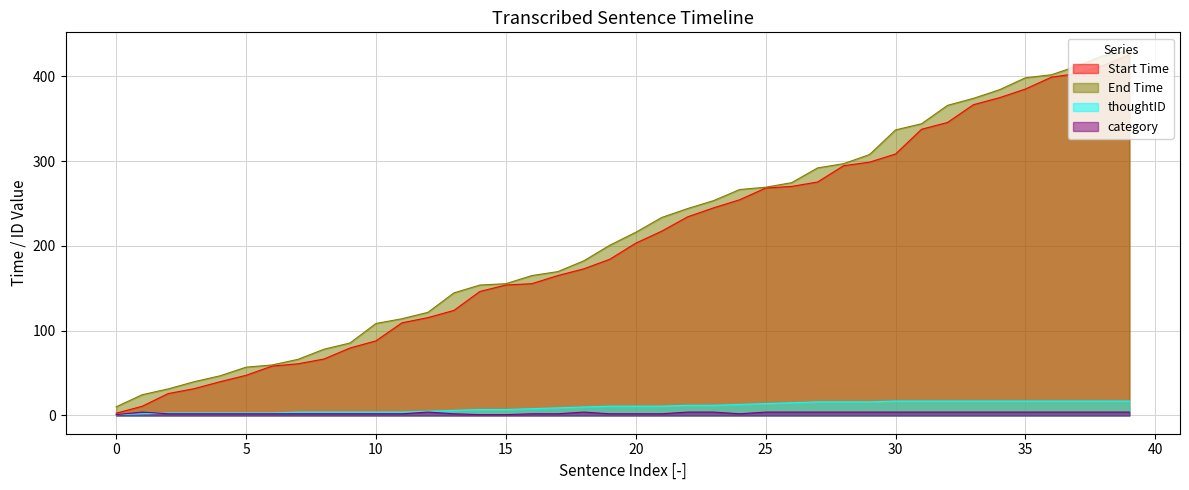

How many series are shown in this chart?

4